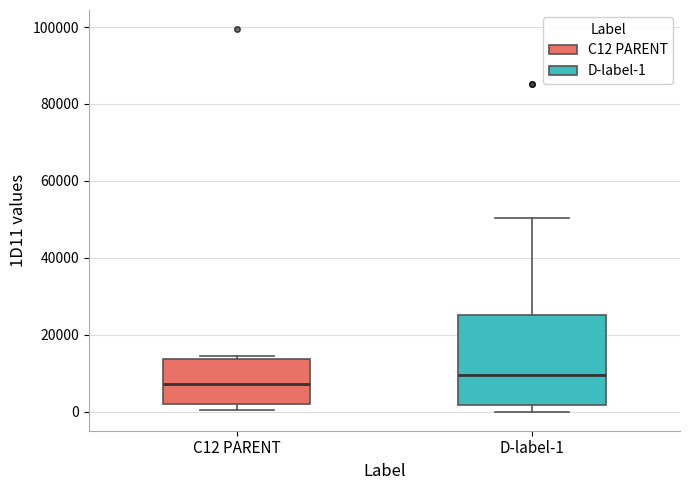

Reading left to right, transcribe this box plot: for each box, give where its median line is, the range the box spans, and where its two whiskers end, as read against the y-axis. The values are not printed on the chart, so give them approximately, as read against the axis.

C12 PARENT: median 8000, box 2000 to 14000, whiskers 0 to 14000 (just above the box's upper edge)
D-label-1: median 10000, box 2000 to 24000, whiskers 0 to 50000